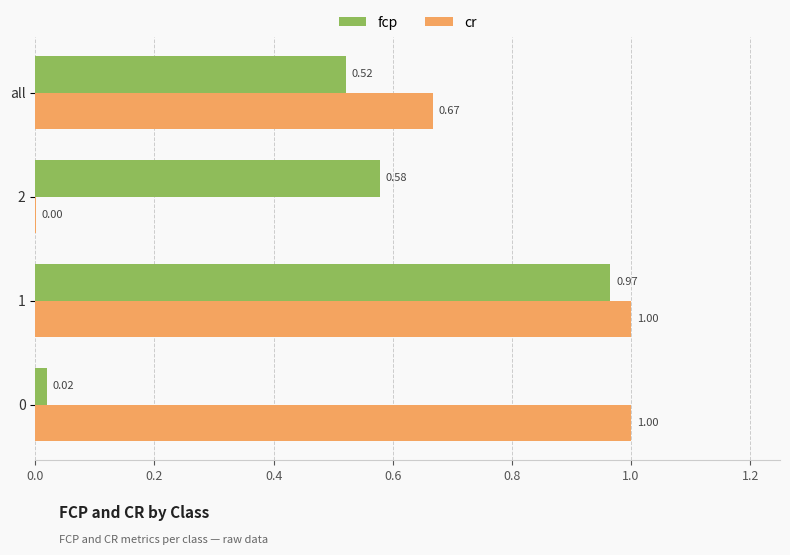

Which series changed the most between 2 and all?

cr